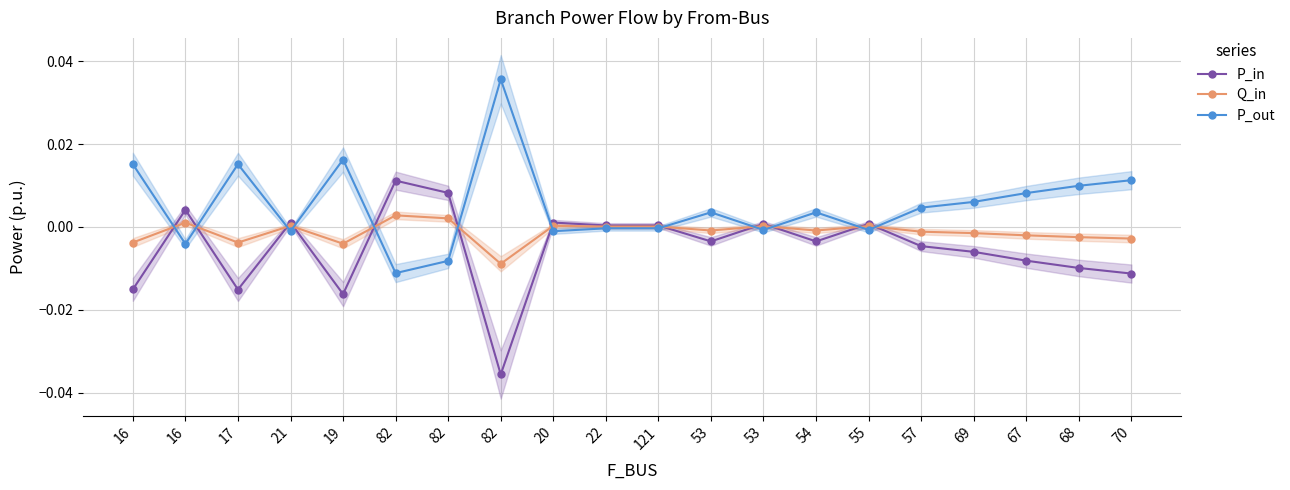

How many times do P_out and Q_in cross each other?

12